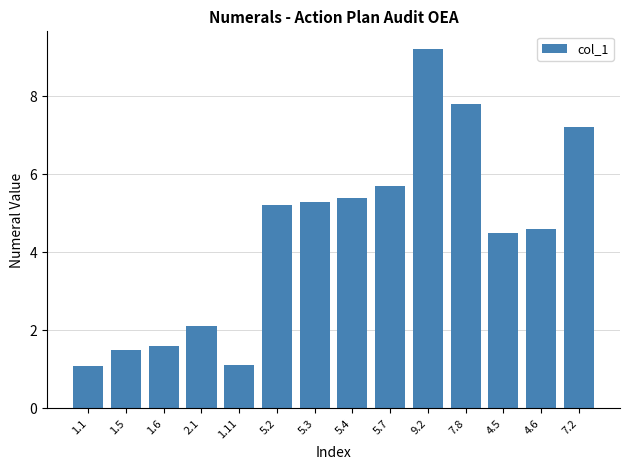

Which category has the highest value across all series?

9.2